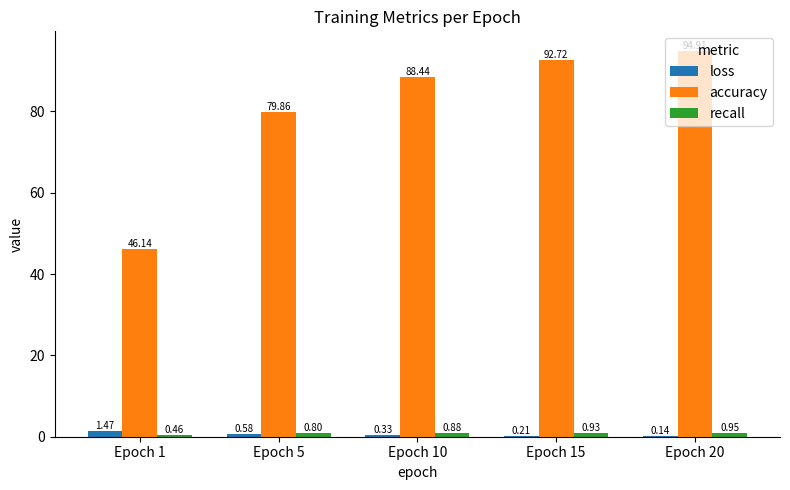

Which series has the largest total across all categories?

accuracy